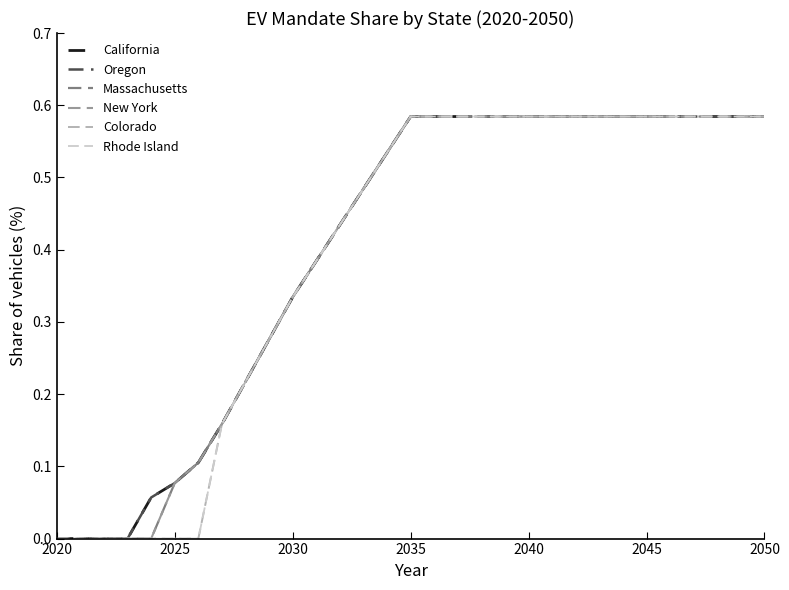

At which category is the sum across all series the highest?

2035